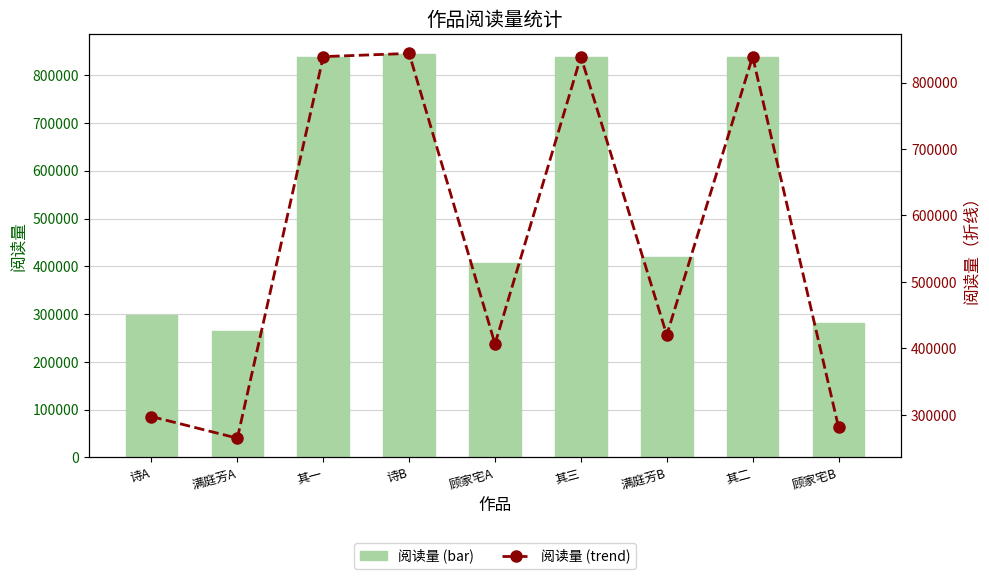

Reading left to right, what are all the values shown in this chart?

col_0: 诗A=297500	满庭芳A=264944	其一=839041	诗B=843843	顾家宅A=406703	其三=839043	满庭芳B=420261	其二=839042	顾家宅B=281498
col_0 (trend): 诗A=297500	满庭芳A=264944	其一=839041	诗B=843843	顾家宅A=406703	其三=839043	满庭芳B=420261	其二=839042	顾家宅B=281498